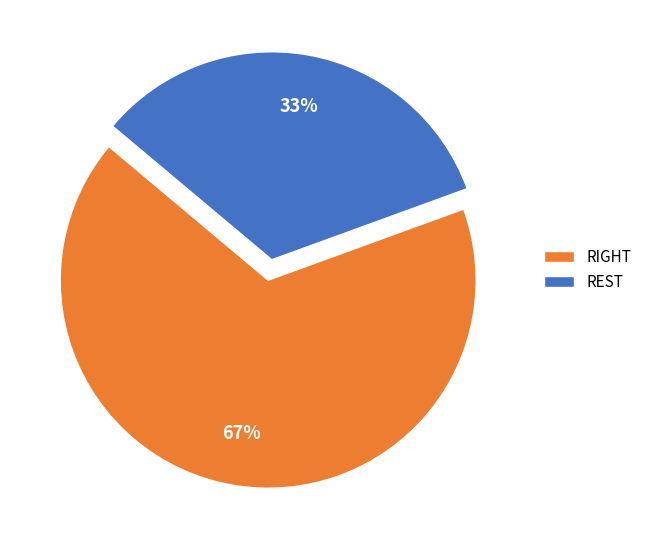

Is it true that REST is 33% of the pie?

True